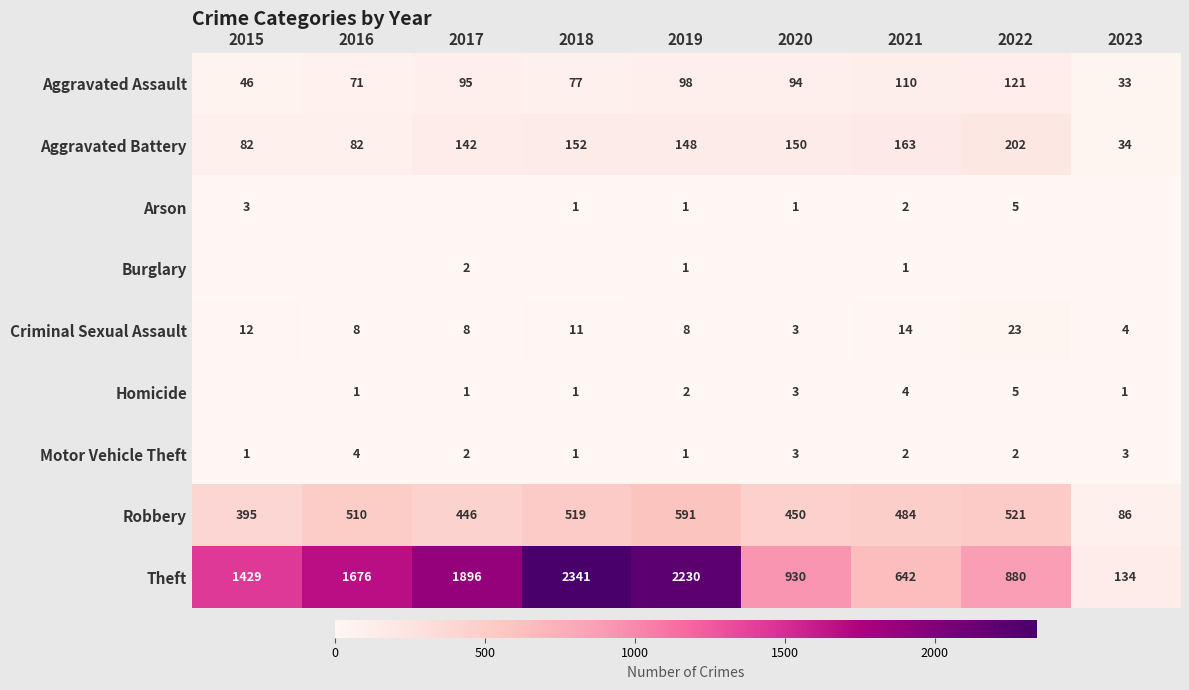

Which series has the largest range (max minus min)?

Theft